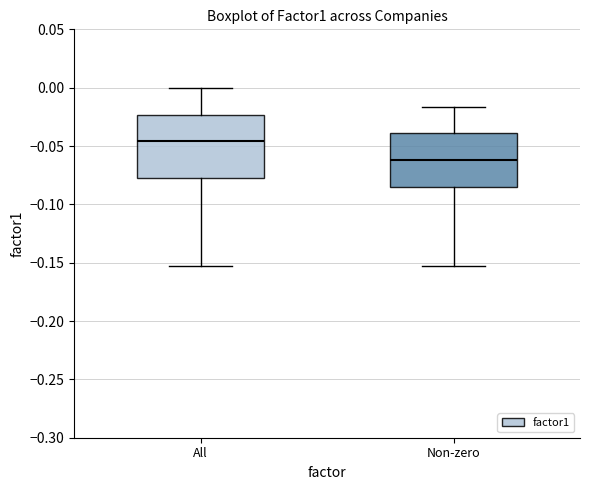

Where does the median line of the box for Non-zero sit on the y-axis? The values are not printed on the chart, so give them approximately, as read against the axis.

-0.060